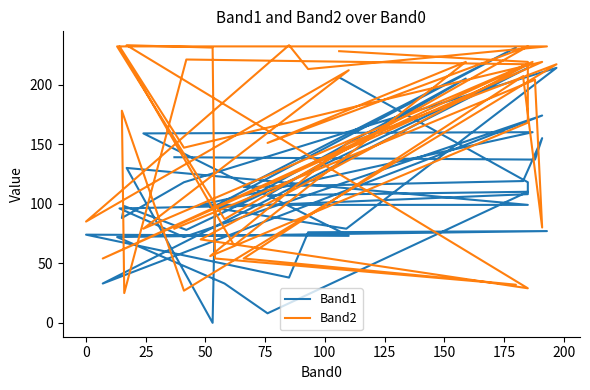

What is the average value of the Band2 series?

150